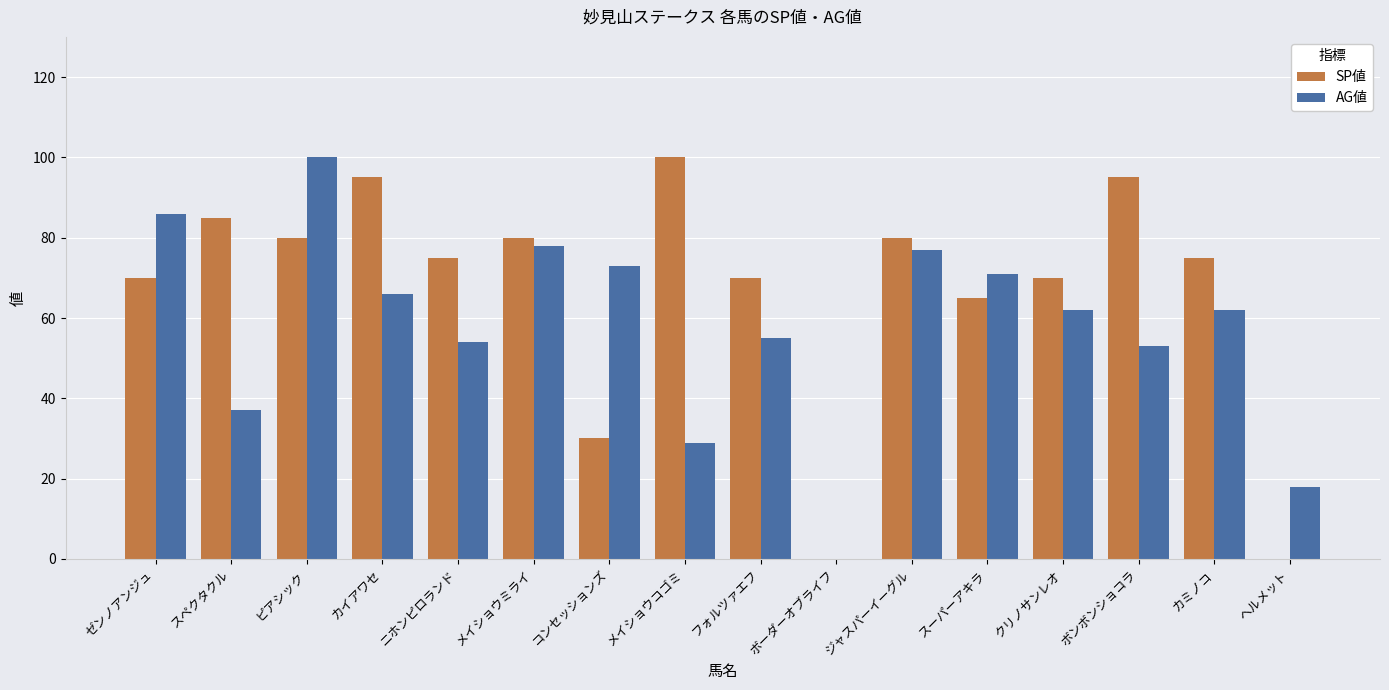

At which category is the sum across all series the highest?

ピアシック